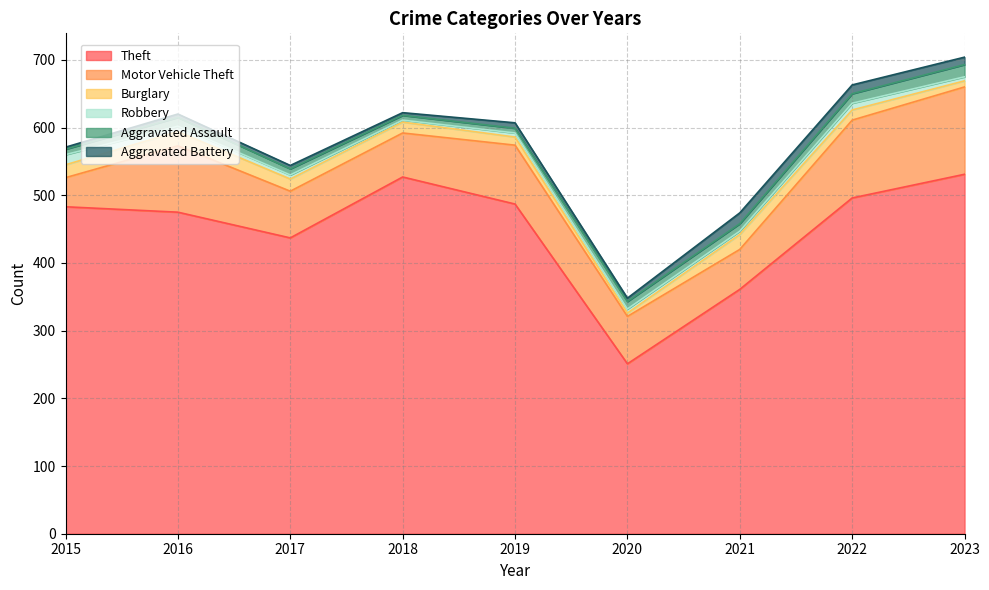

How many distinct data groups are displayed?

6